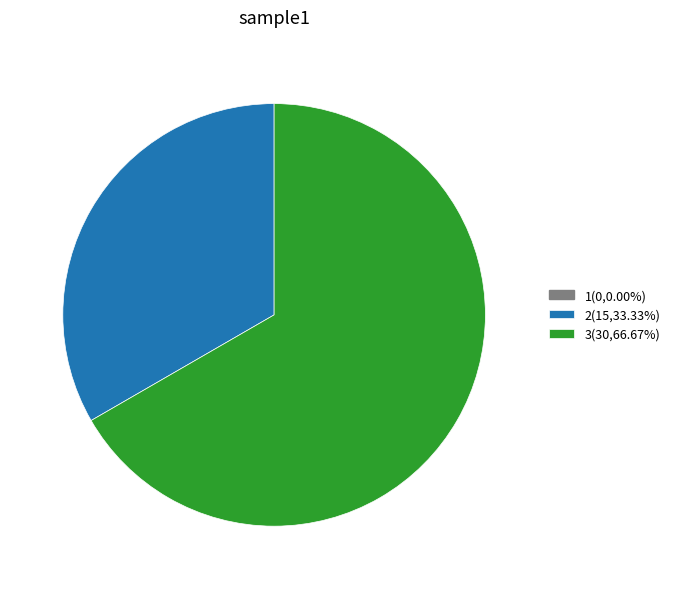

Does any single category account for the majority?

Yes